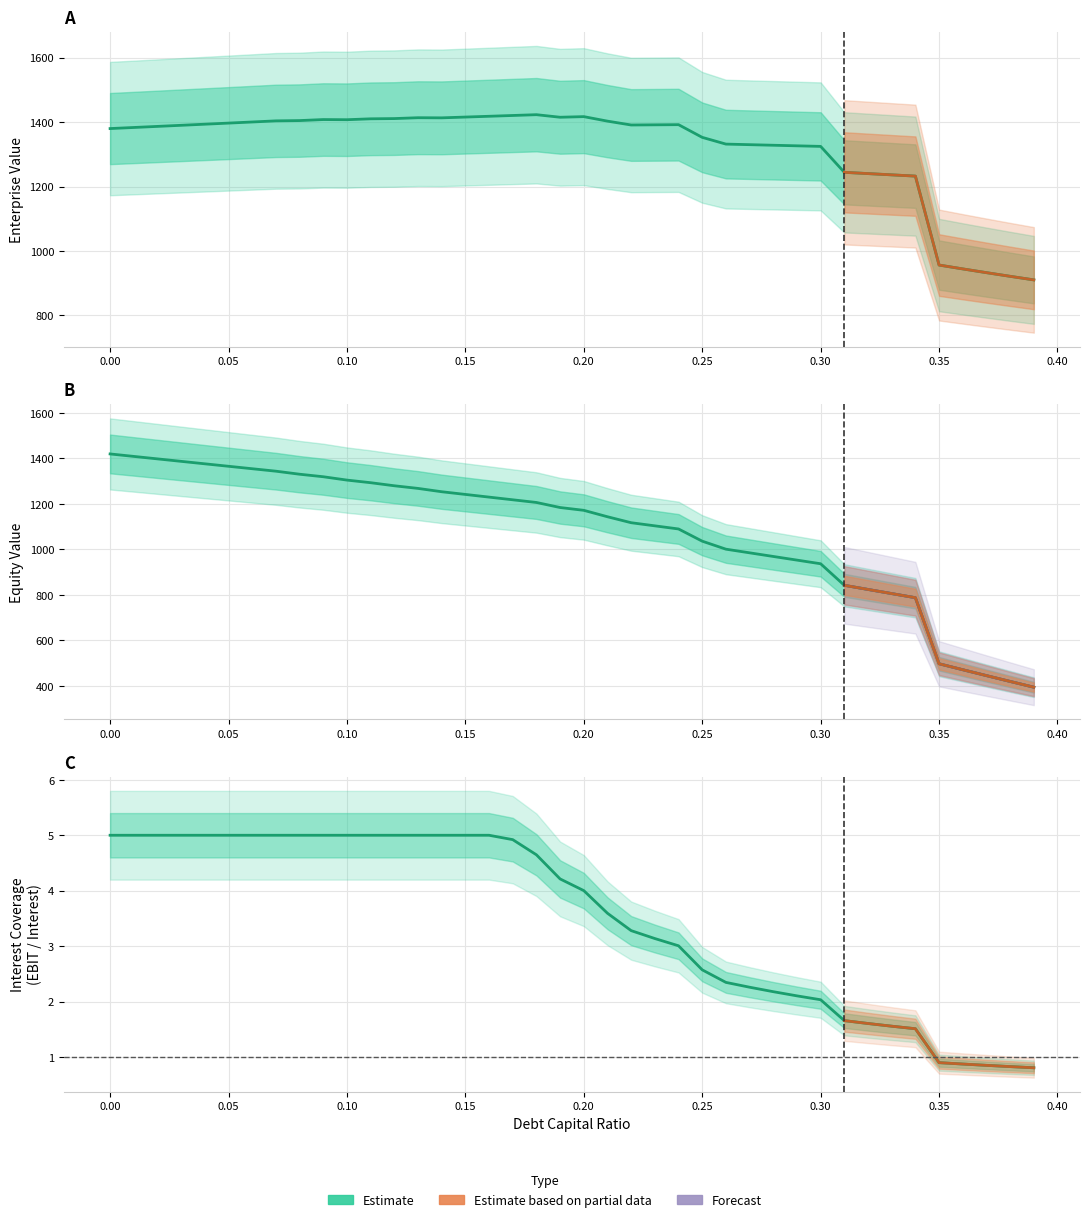

Which series has the largest range (max minus min)?

equity_value